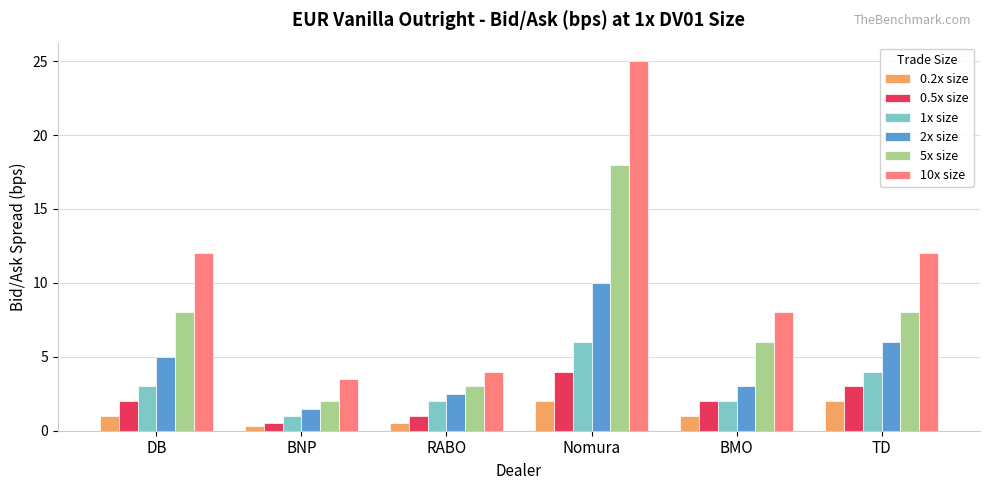

True or false: 2x size has a value of 3.0 at BMO.

True